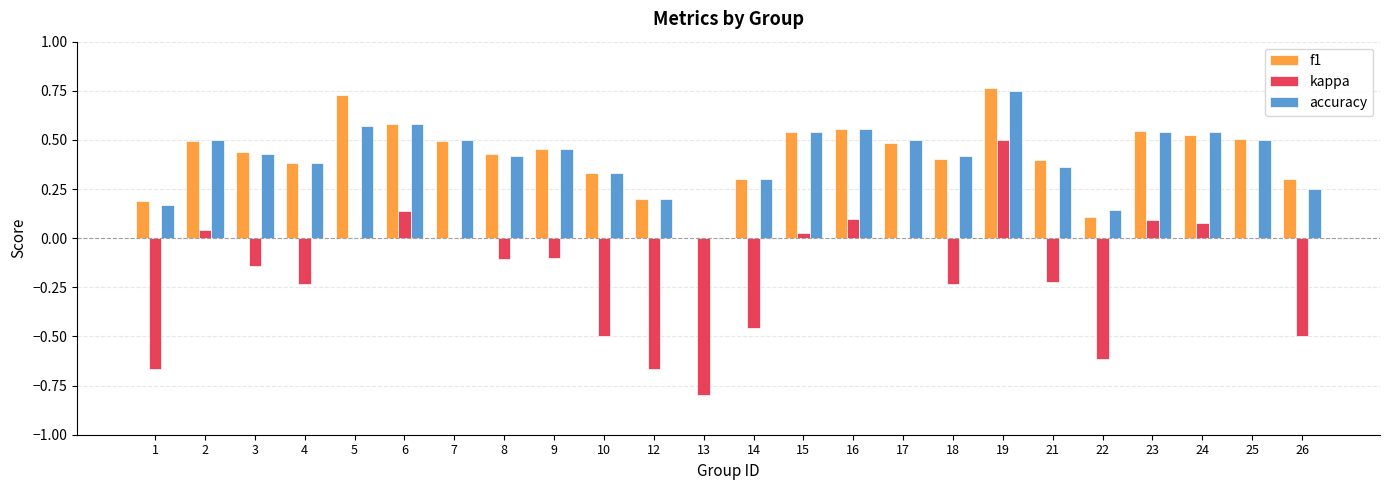

Is it true that accuracy equals 0.6 at 8?

False